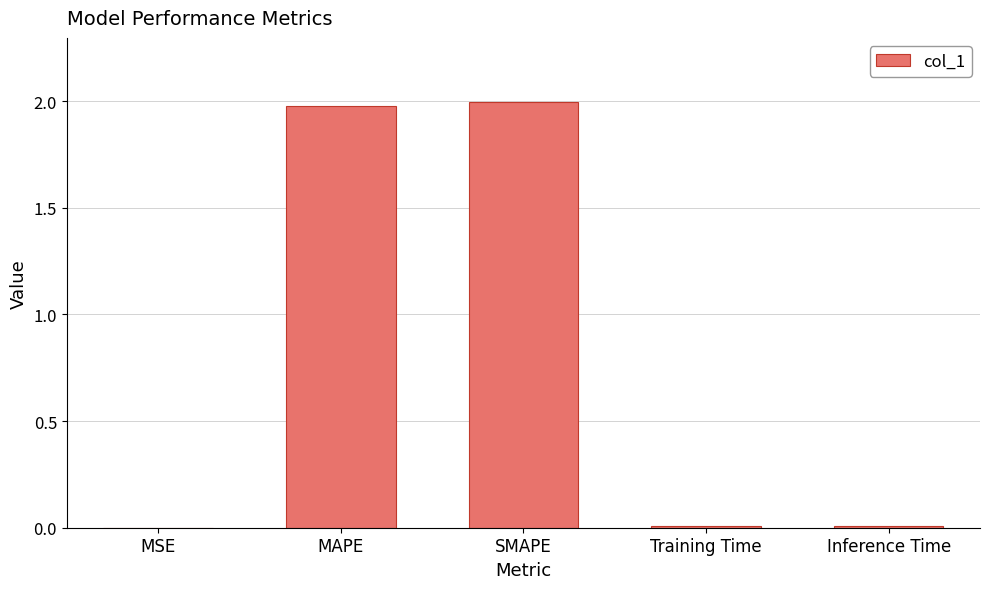

What is the average value?

0.8